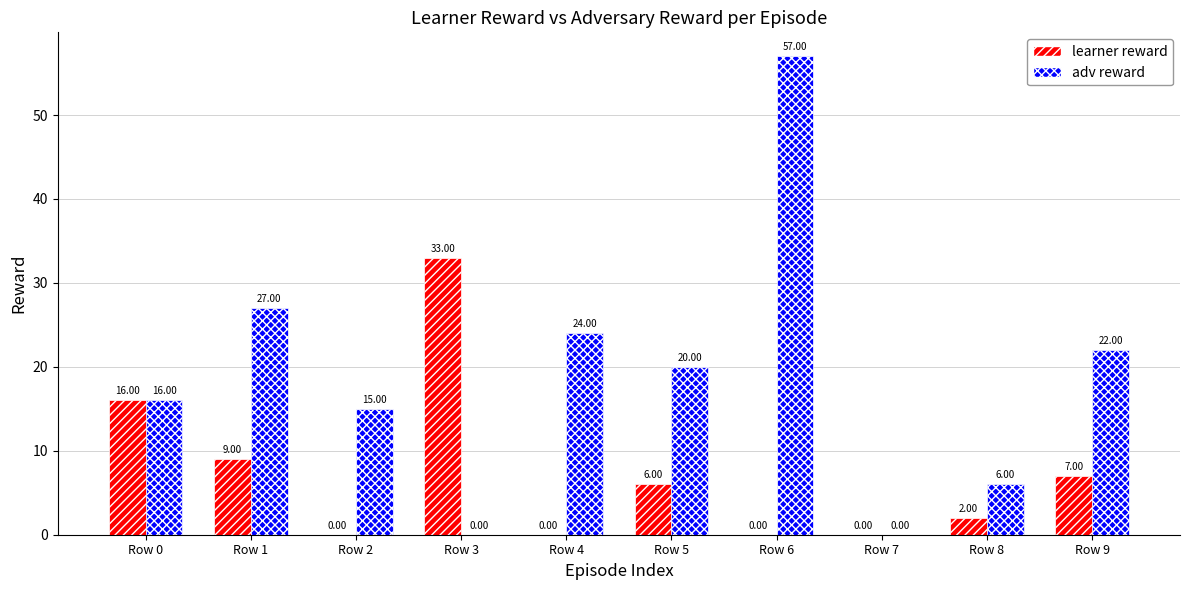

What is the spread (max minus min) of values at Row 3?

33